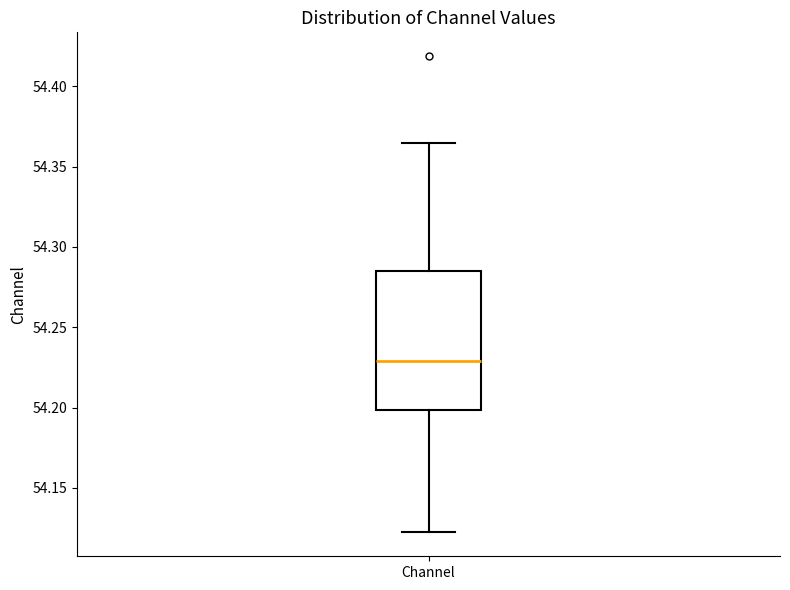

Transcribe this box plot: give where the median line is, the range the box spans, and where the two whiskers end, as read against the y-axis. The values are not printed on the chart, so give them approximately, as read against the axis.

median 54.230, box 54.200 to 54.285, whiskers 54.120 to 54.365